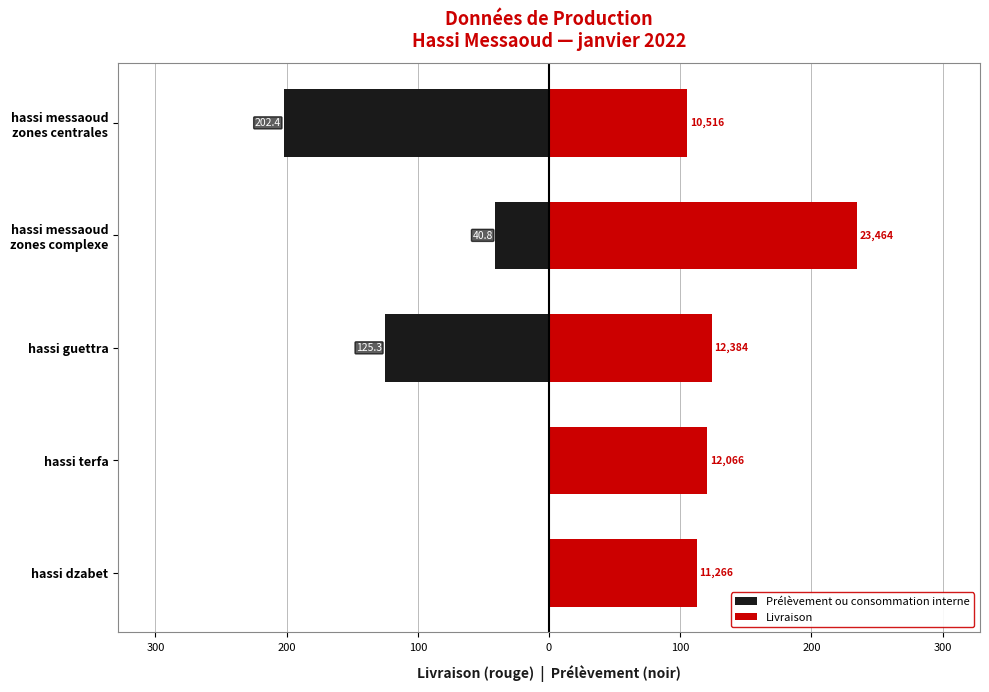

Count the number of data series in this chart.

2